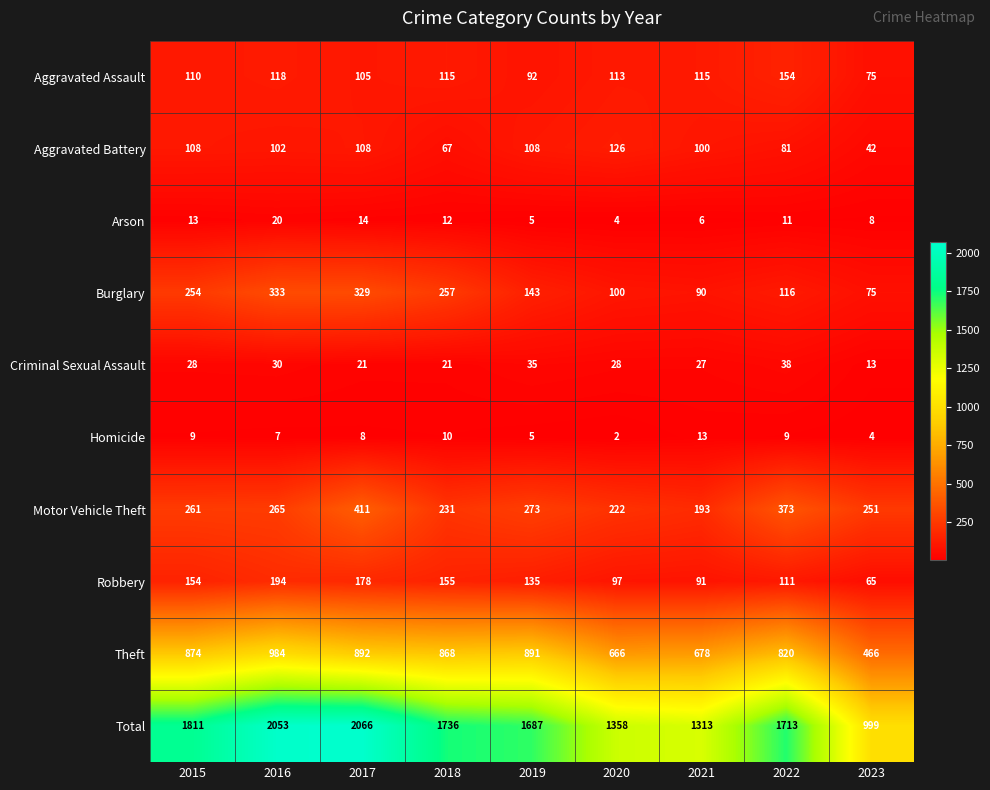

Rank the series at 2018 from highest to lowest value.

Total, Theft, Burglary, Motor Vehicle Theft, Robbery, Aggravated Assault, Aggravated Battery, Criminal Sexual Assault, Arson, Homicide